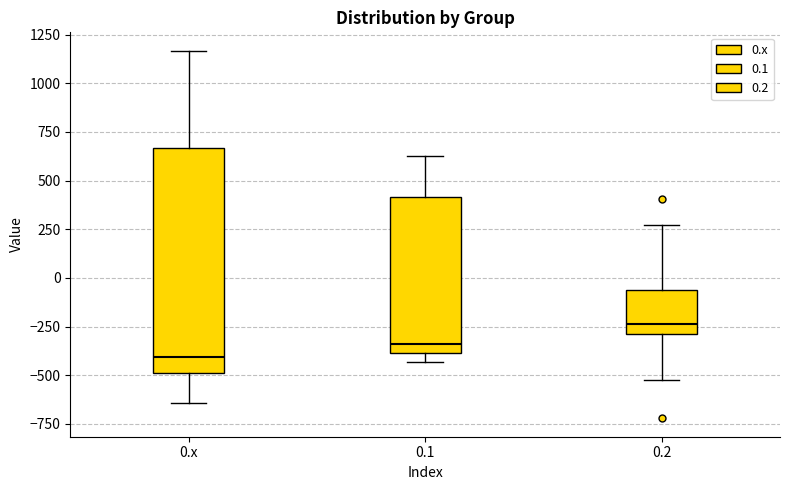

Comparing the boxes themselves (not the whiskers), which one is the tallest?

0.x